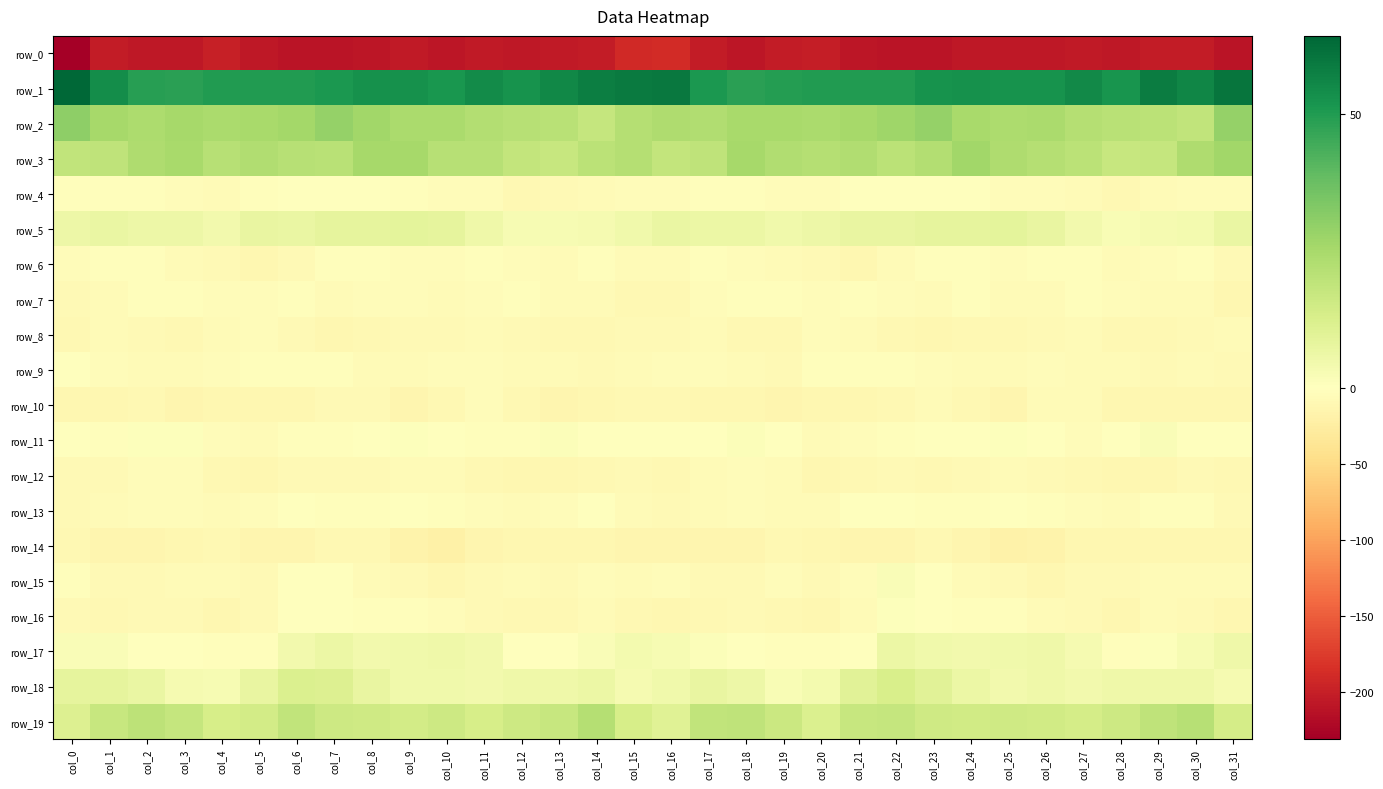

Which series has the largest total across all categories?

row_1